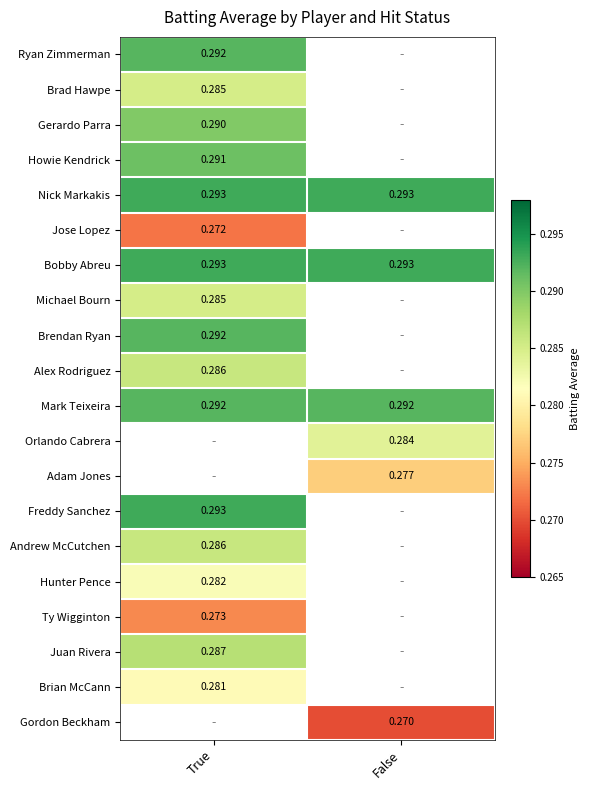

How many values in the Gerardo Parra series exceed 0?

1